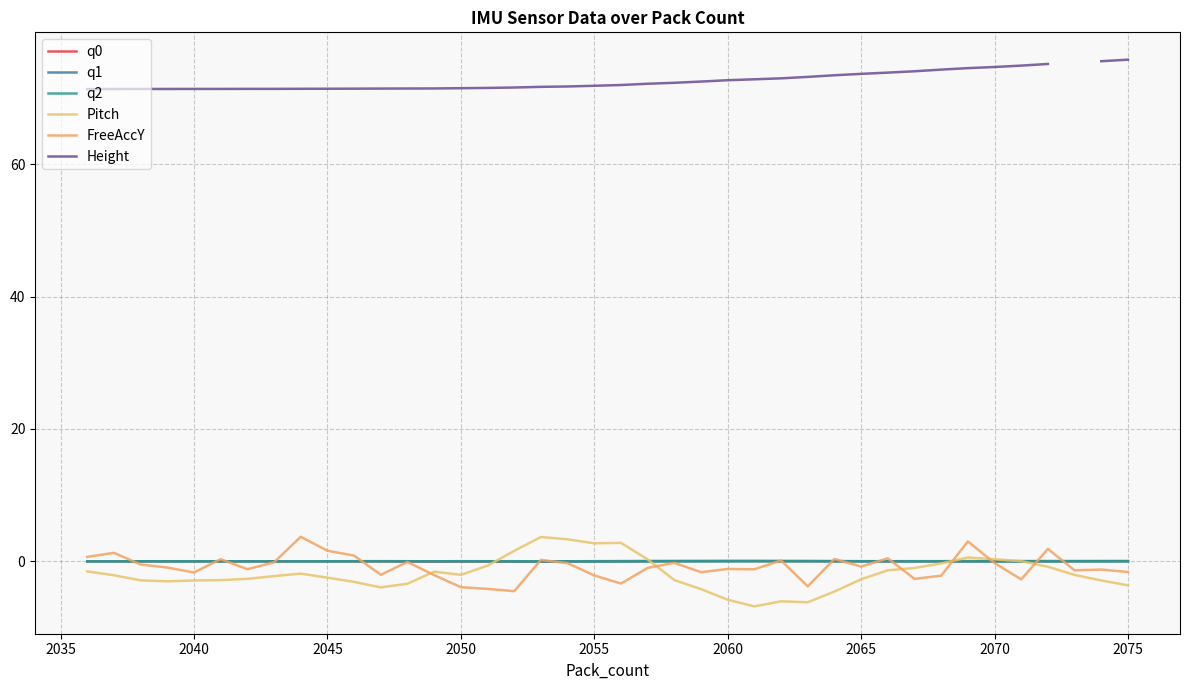

How many times do q2 and Pitch cross each other?

4